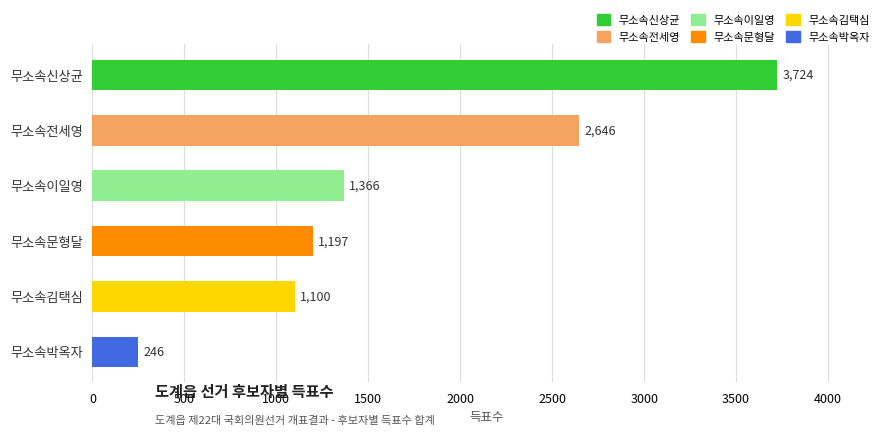

What is the label of the 3rd bar from the bottom?

무소속문형달